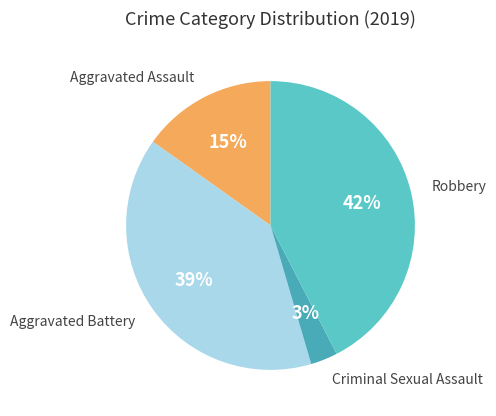

How many slices are in this pie chart?

4